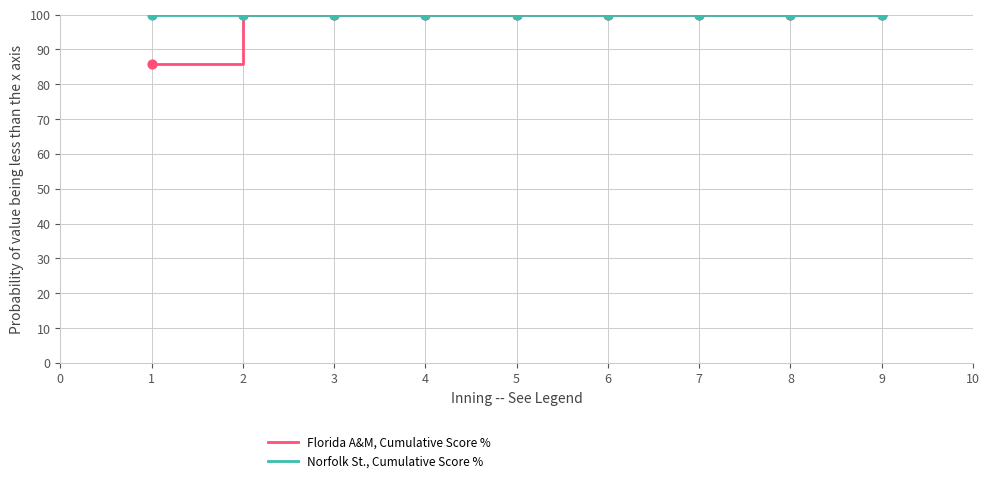

Which series has the largest range (max minus min)?

Florida A&M, Cumulative Score %